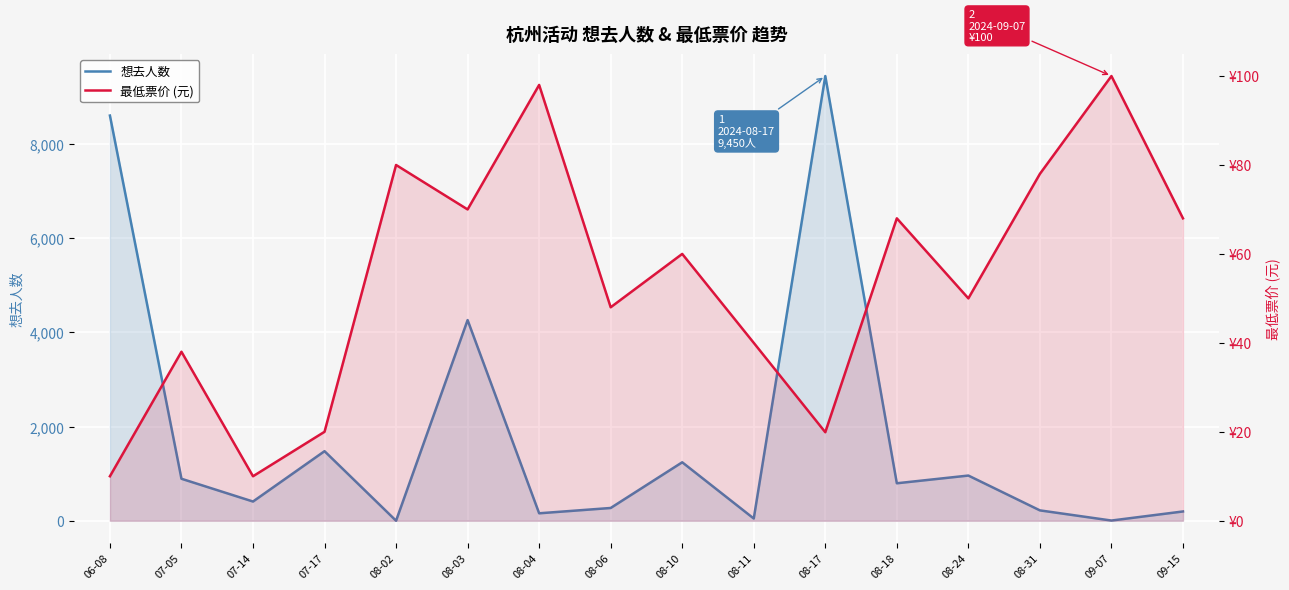

What is the sum of all 想去人数 values?

28997.0